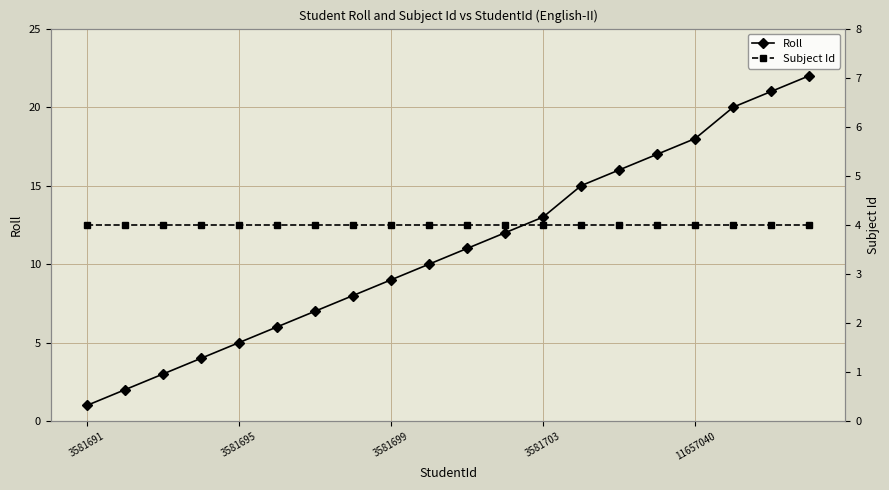

True or false: Roll and Subject Id intersect in this chart.

False